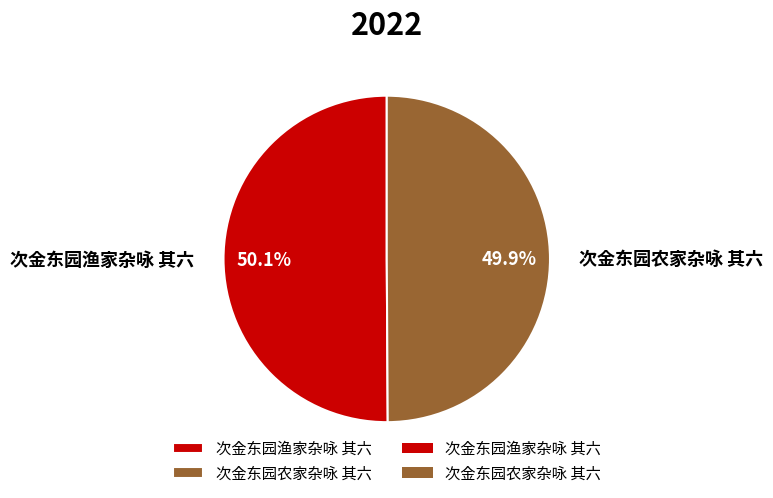

What percentage is the 次金东园渔家杂咏 其六 slice, to the nearest percent?

50%